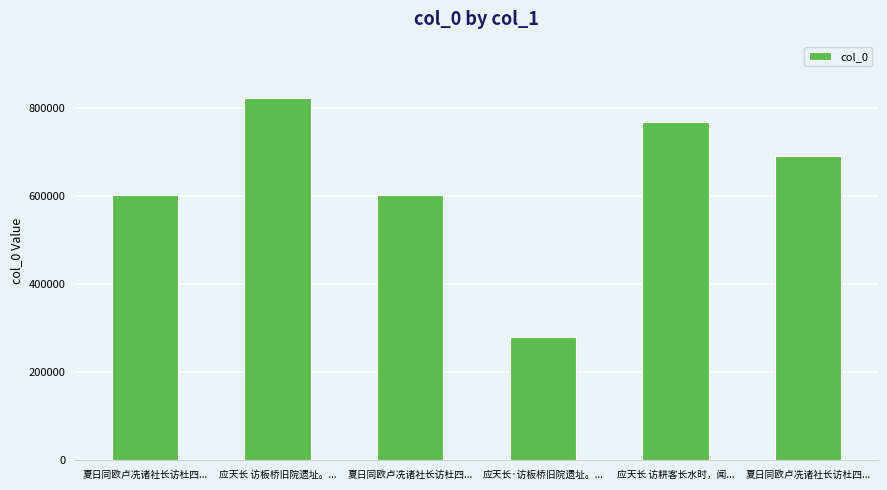

What is the value of the 2nd bar from the left?

822706